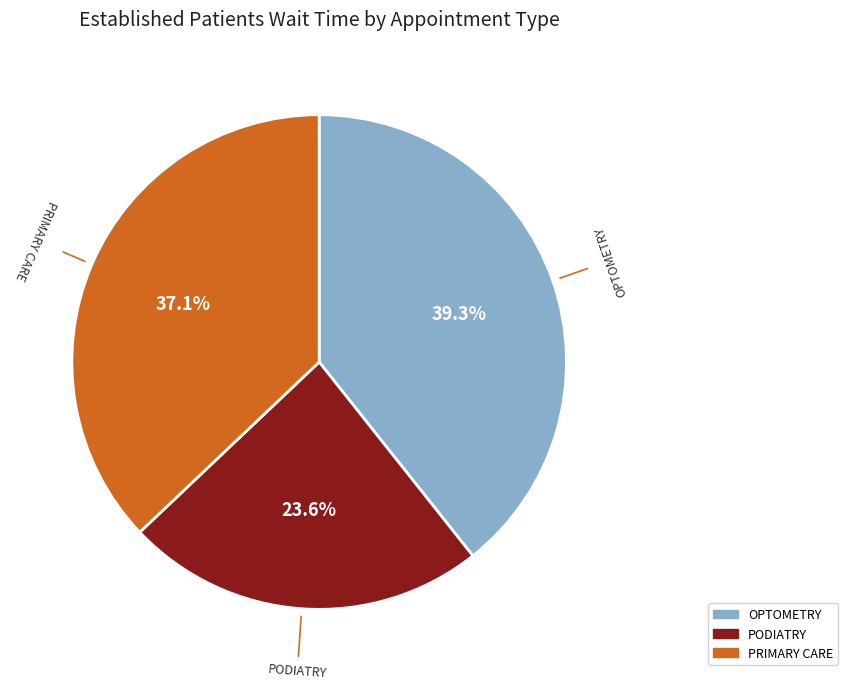

Is there any slice that represents more than half of the pie?

No